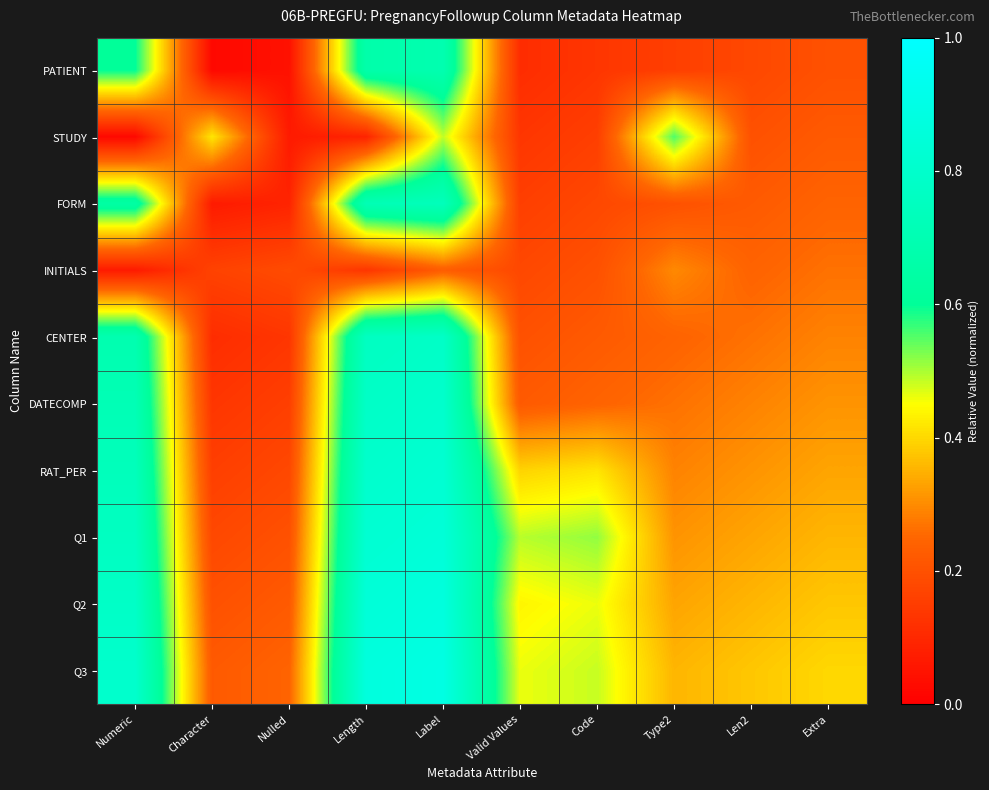

At how many categories does at least one series exceed 0?

10